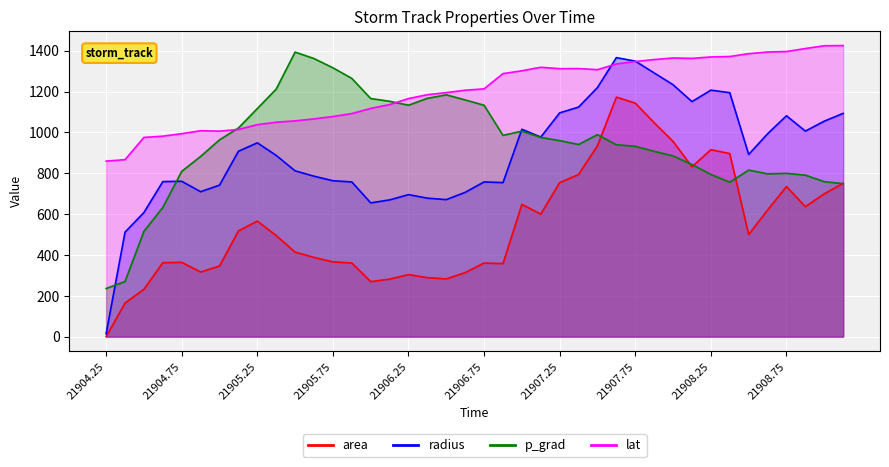

At how many categories does at least one series exceed 596?

40